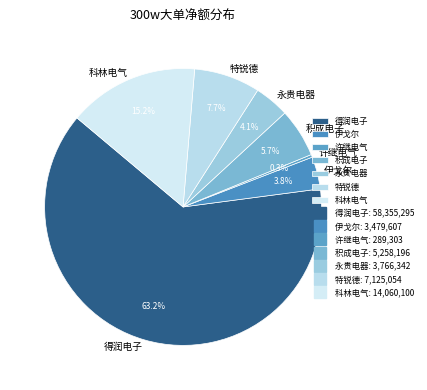

Which category has the biggest portion of the pie?

得润电子